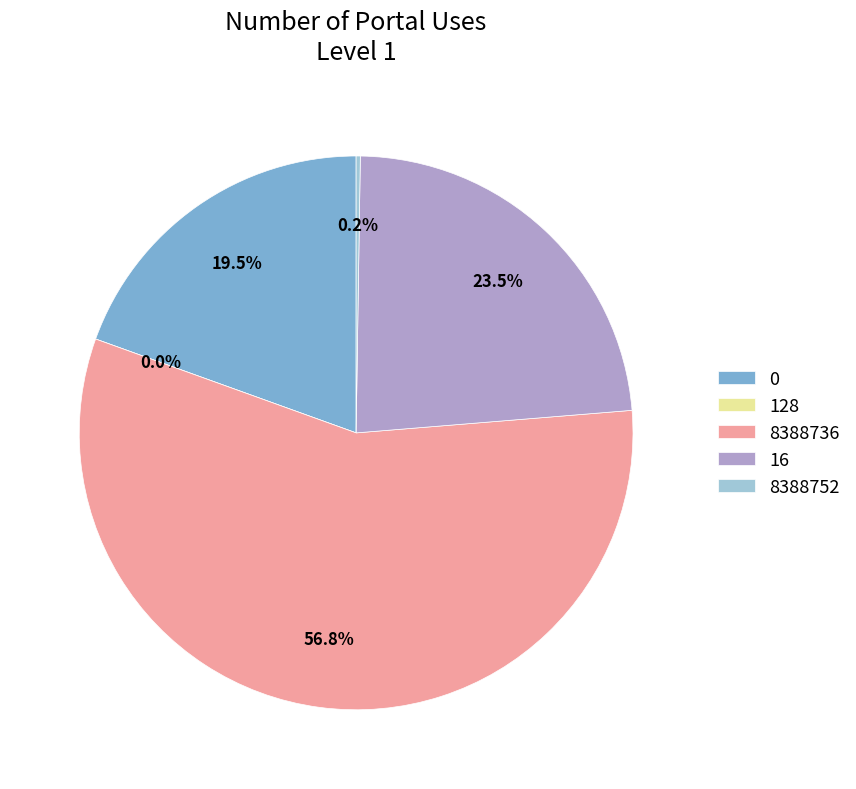

How many segments does this pie chart have?

5